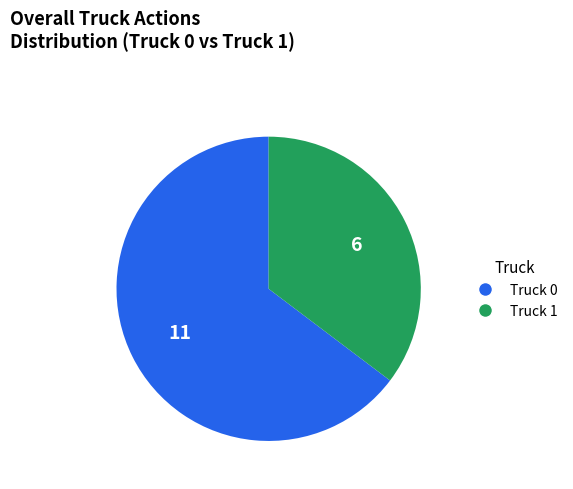

Is the sum of Truck 1 and Truck 0 greater than half?

Yes